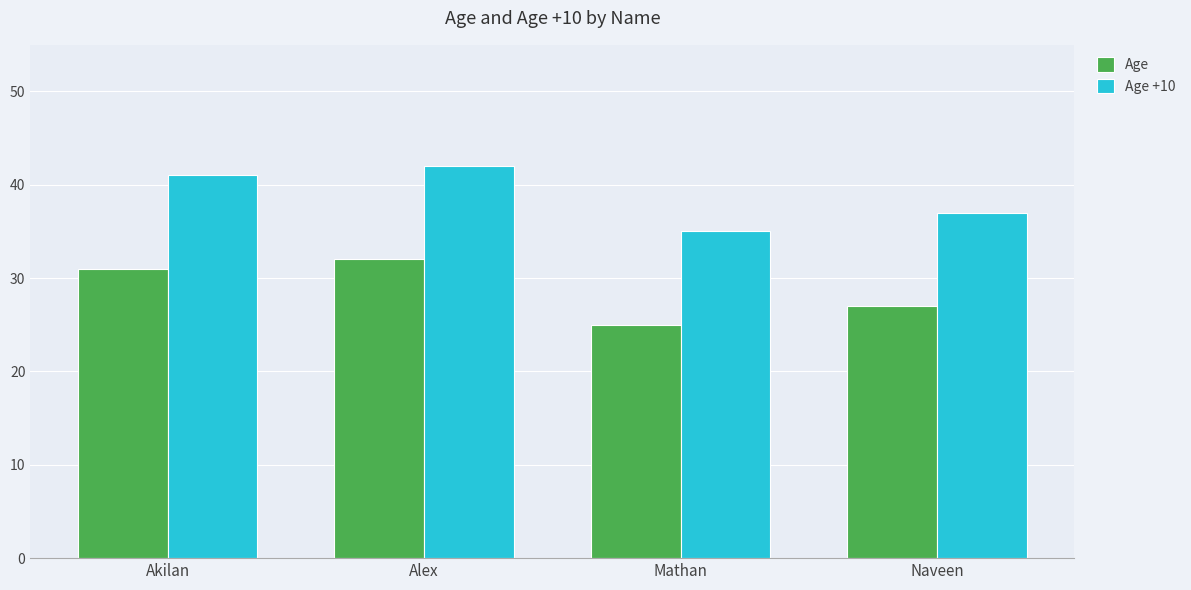

List the labels in order of Age +10 value, smallest first.

Mathan, Naveen, Akilan, Alex